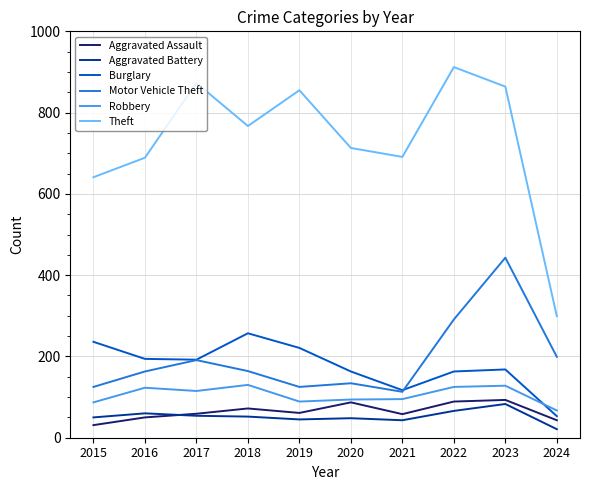

What is the sum of all Motor Vehicle Theft values?

1948